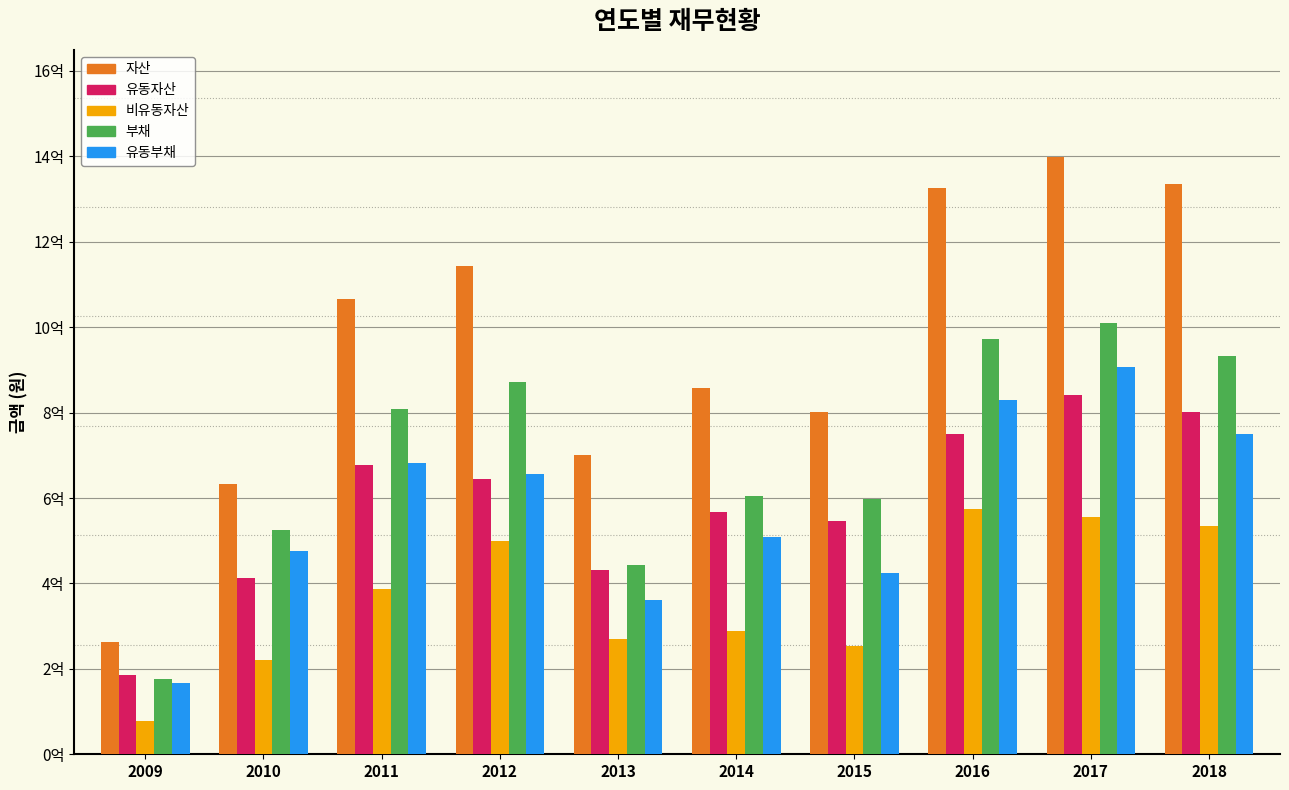

Does the chart contain any negative values?

No